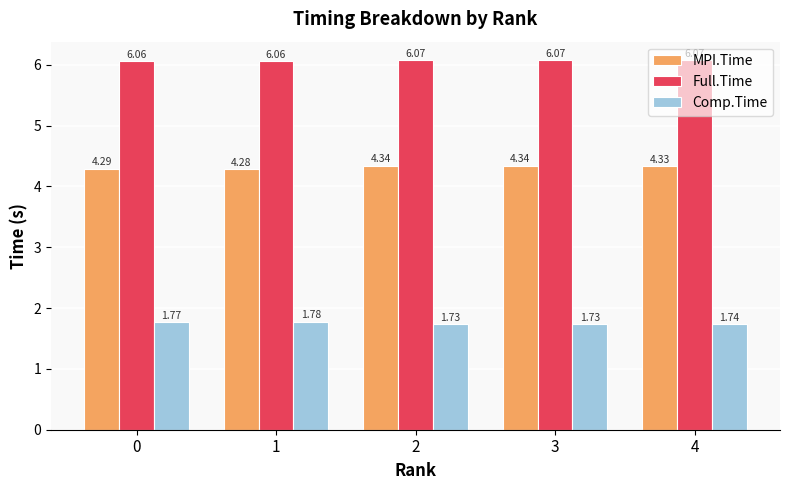

What is the sum of the Full.Time values at 1 and 0?

12.1